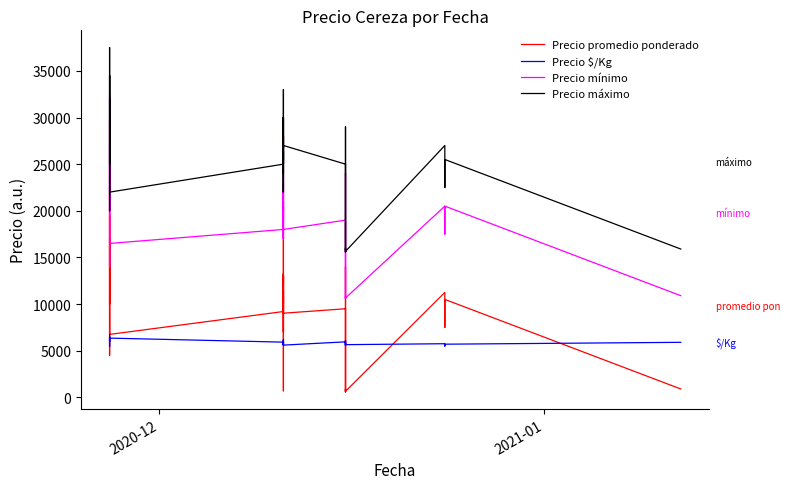

What is the sum of all Precio promedio ponderado values?

391326